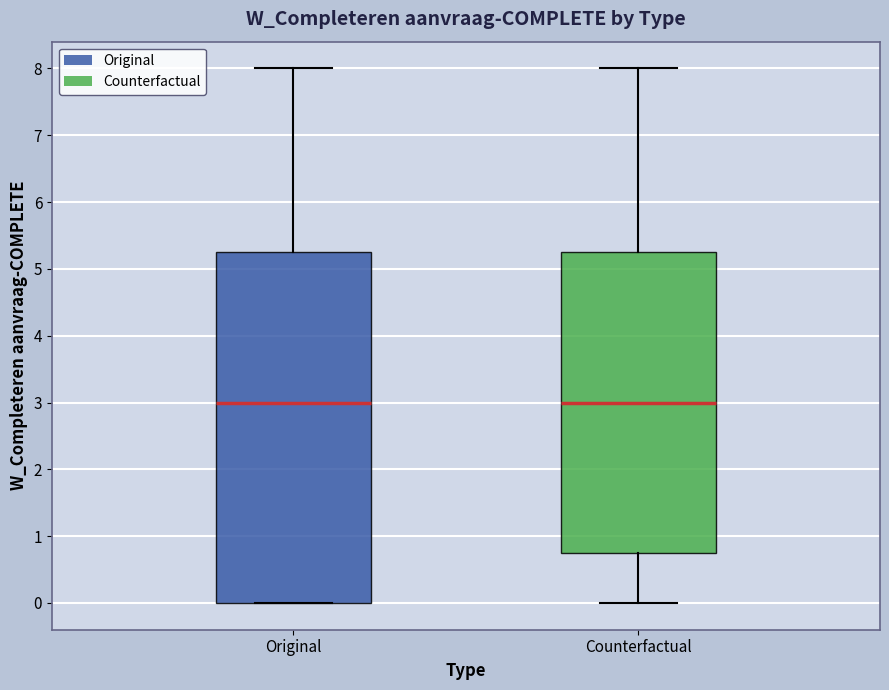

Reading left to right, transcribe this box plot: for each box, give where its median line is, the range the box spans, and where its two whiskers end, as read against the y-axis. The values are not printed on the chart, so give them approximately, as read against the axis.

Original: median 3.0, box 0.0 to 5.3, whiskers 0.0 to 8.0
Counterfactual: median 3.0, box 0.8 to 5.3, whiskers 0.0 to 8.0